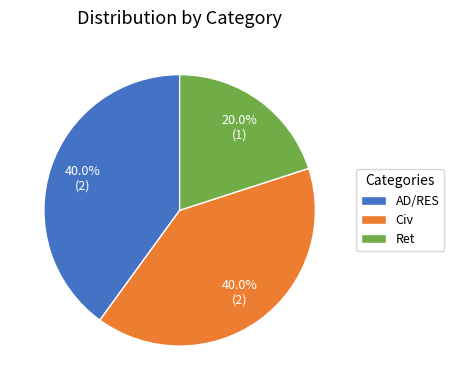

To the nearest percent, what portion does Ret represent?

20%